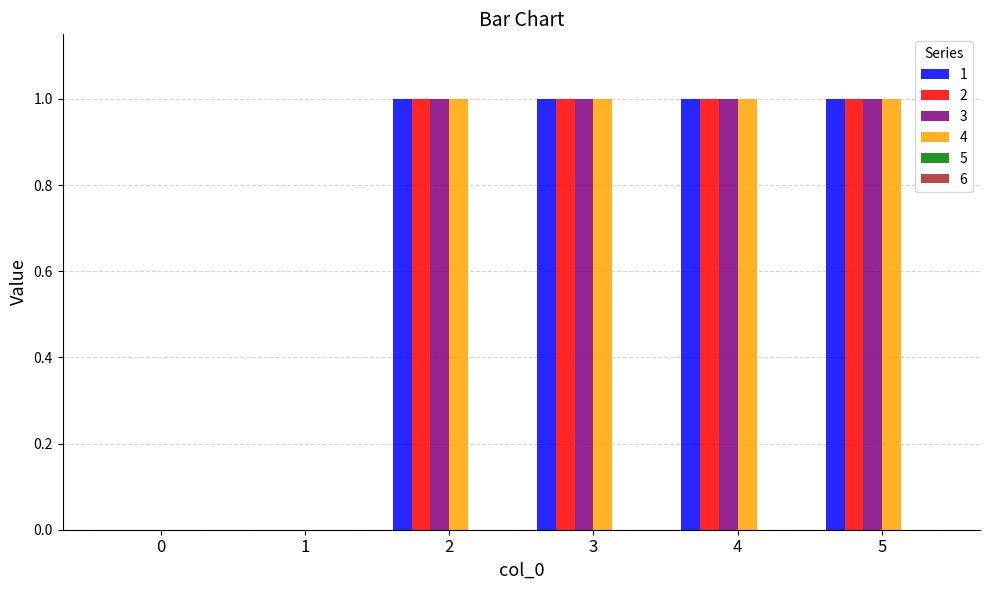

True or false: 2 has a value of 1 at 3.

True